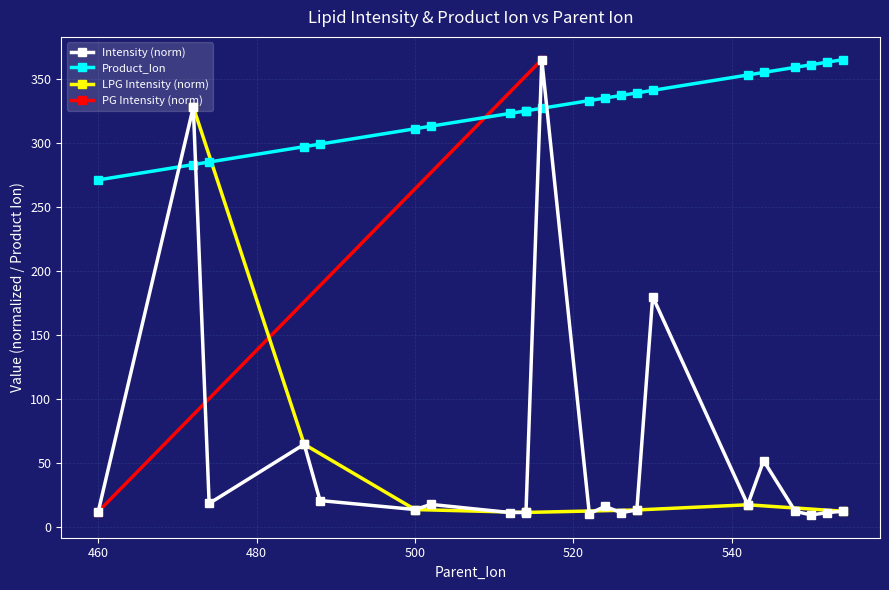

Which series has the largest total across all categories?

Product_Ion